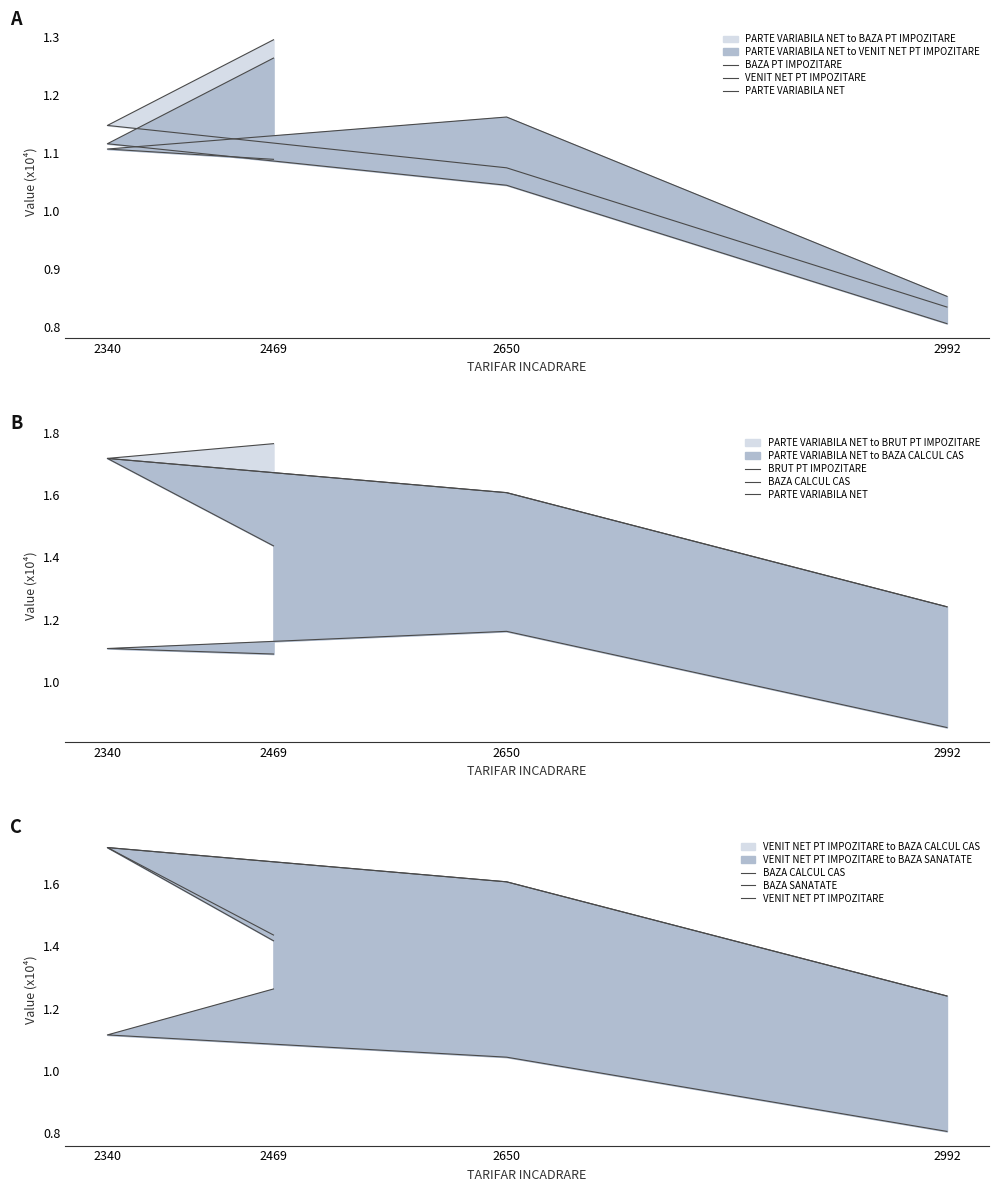

True or false: PARTE VARIABILA NET and BAZA CALCUL CAS intersect in this chart.

False